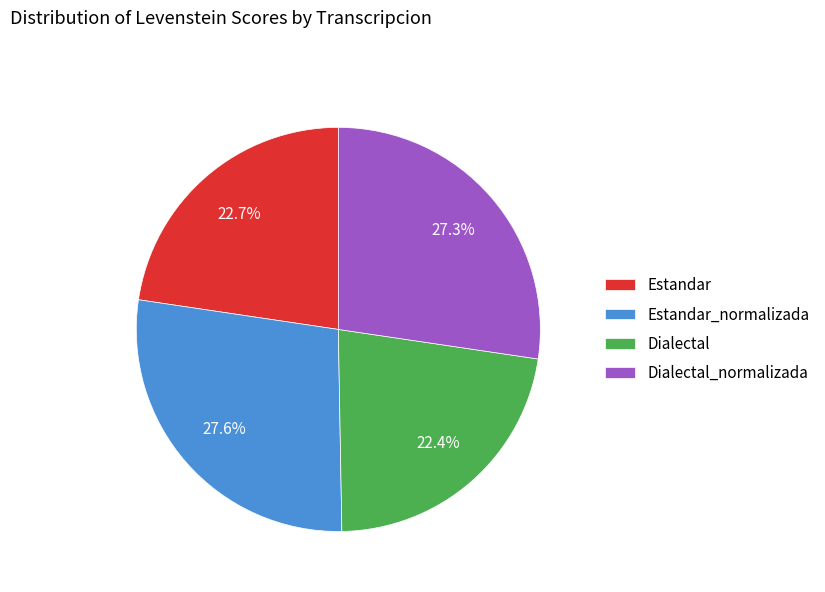

Do Dialectal and Estandar together represent more than half of the pie?

No